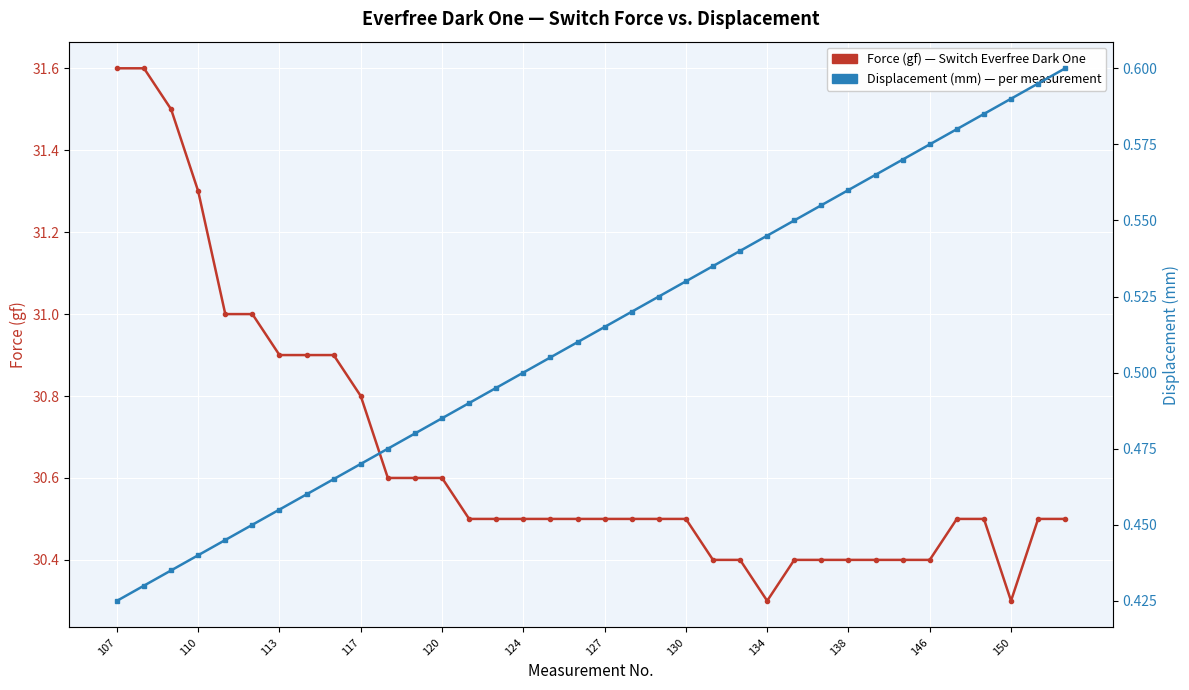

Is this an area chart (filled region under the line)?

No